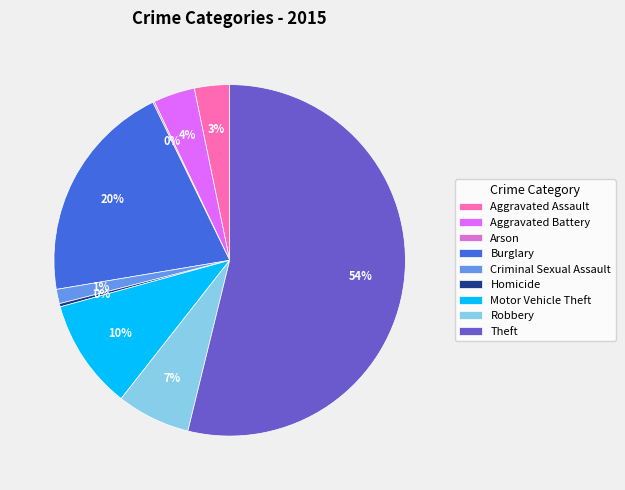

To the nearest percent, what is the difference between the Aggravated Assault and Homicide slice percentages?

3%